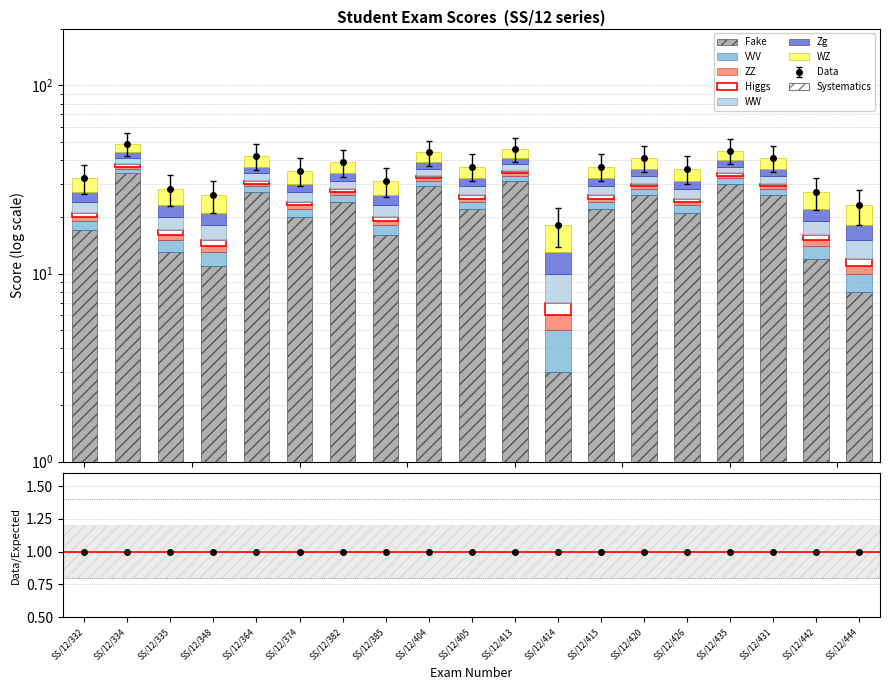

List the labels in order of value, largest first.

SS/12/334, SS/12/413, SS/12/435, SS/12/404, SS/12/364, SS/12/420, SS/12/431, SS/12/382, SS/12/405, SS/12/415, SS/12/426, SS/12/374, SS/12/332, SS/12/385, SS/12/335, SS/12/442, SS/12/348, SS/12/444, SS/12/414